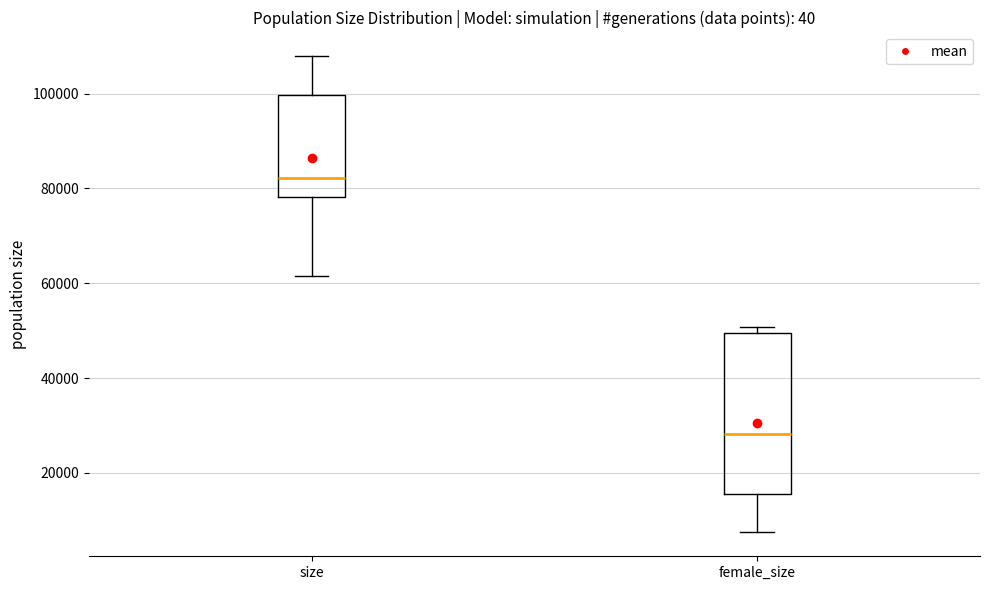

Reading left to right, transcribe this box plot: for each box, give where its median line is, the range the box spans, and where its two whiskers end, as read against the y-axis. The values are not printed on the chart, so give them approximately, as read against the axis.

size: median 82000, box 78000 to 100000, whiskers 62000 to 108000
female_size: median 28000, box 16000 to 50000, whiskers 8000 to 50000 (just above the box's upper edge)